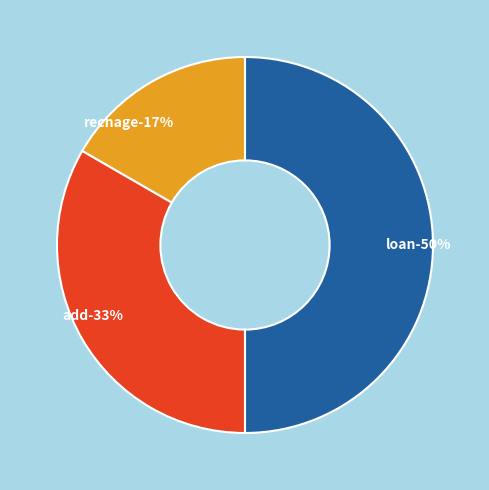

True or false: rechage accounts for 5% of the total.

False